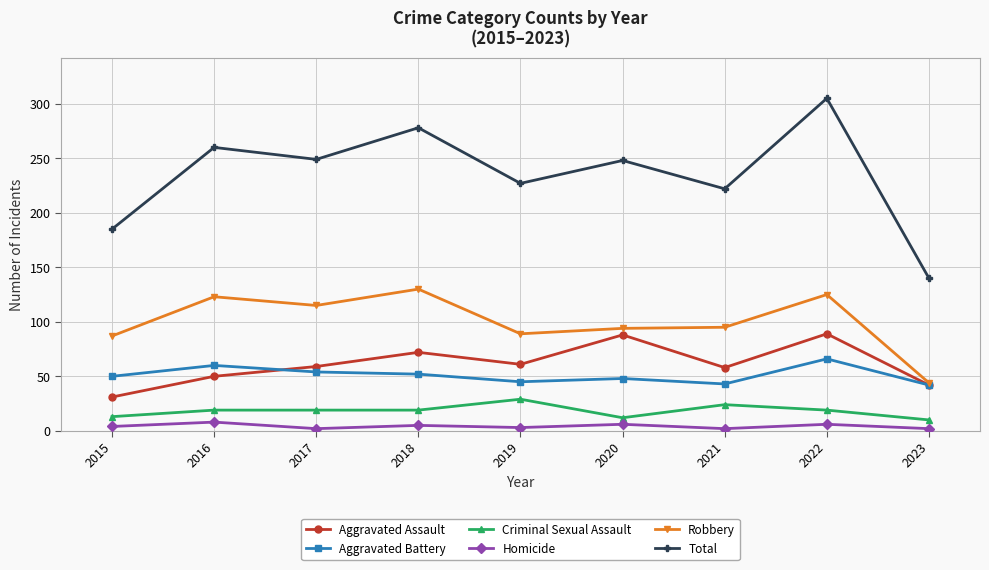

Which category has the highest value across all series?

2022